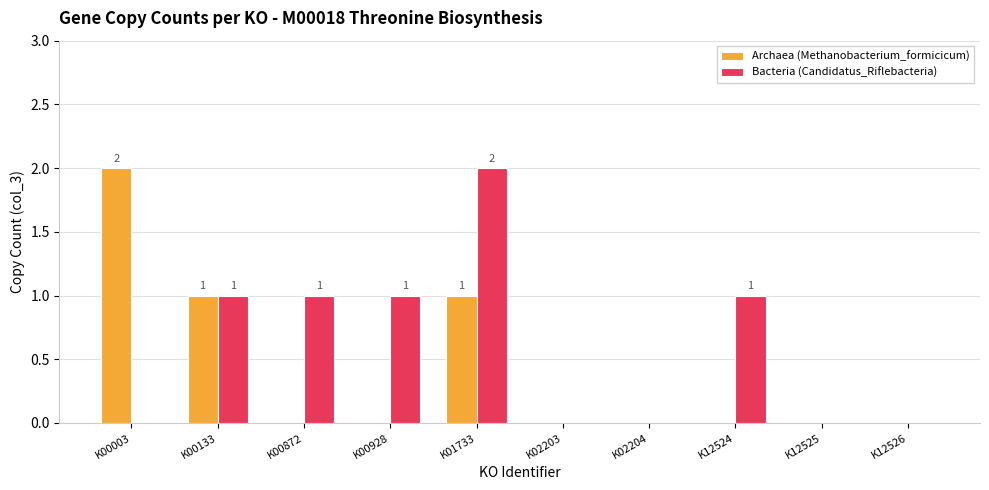

Reading left to right, what are all the values shown in this chart?

Archaea (Methanobacterium_formicicum): K00003=2	K00133=1	K00872=0	K00928=0	K01733=1	K02203=0	K02204=0	K12524=0	K12525=0	K12526=0
Bacteria (Candidatus_Riflebacteria): K00003=0	K00133=1	K00872=1	K00928=1	K01733=2	K02203=0	K02204=0	K12524=1	K12525=0	K12526=0